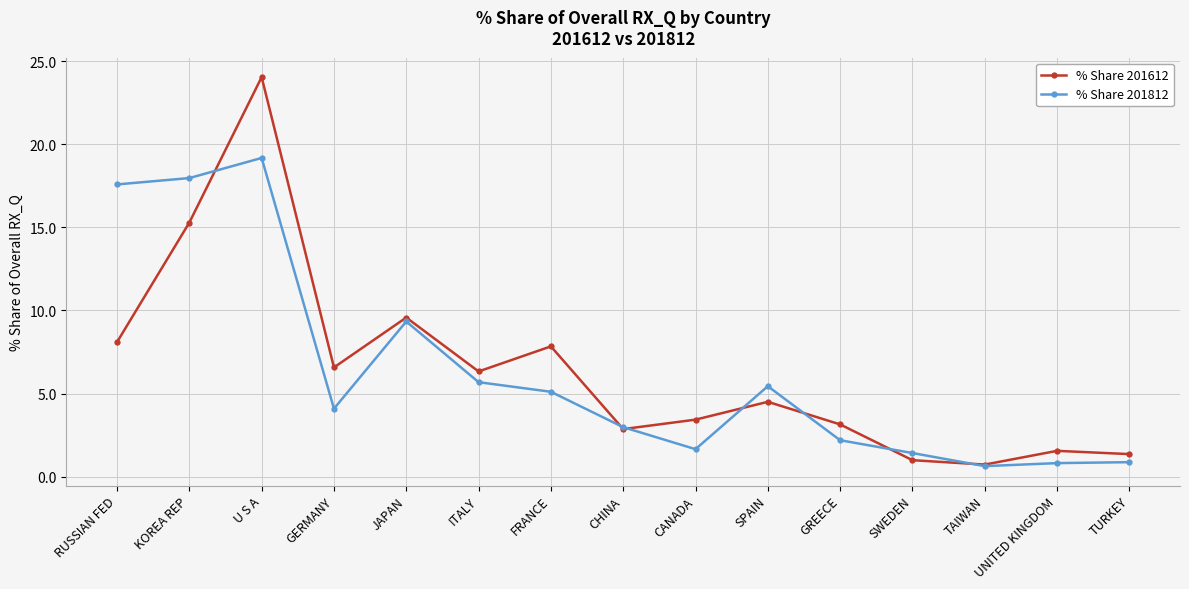

What are all the series names shown in the legend?

% Share 201612, % Share 201812